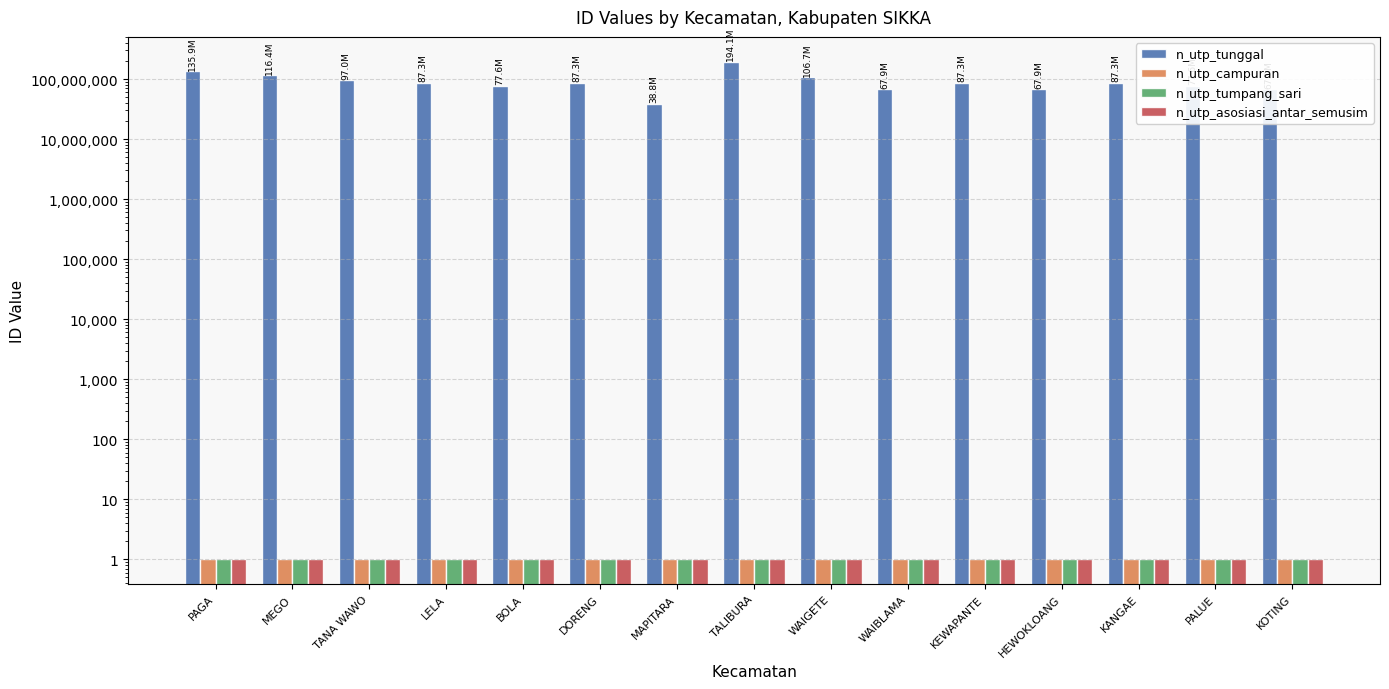

True or false: n_utp_campuran has a value of 1 at KEWAPANTE.

True